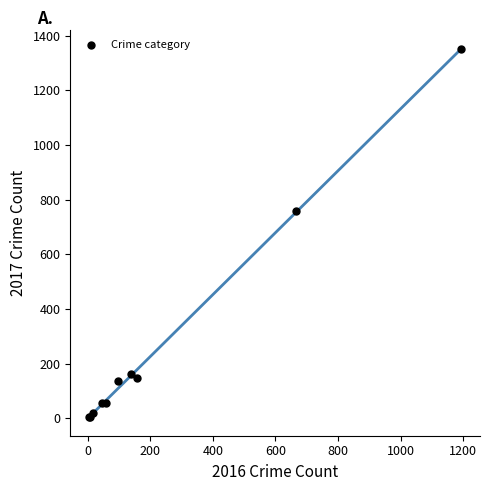

What Y value in the scatter plot is closest to 677?

760